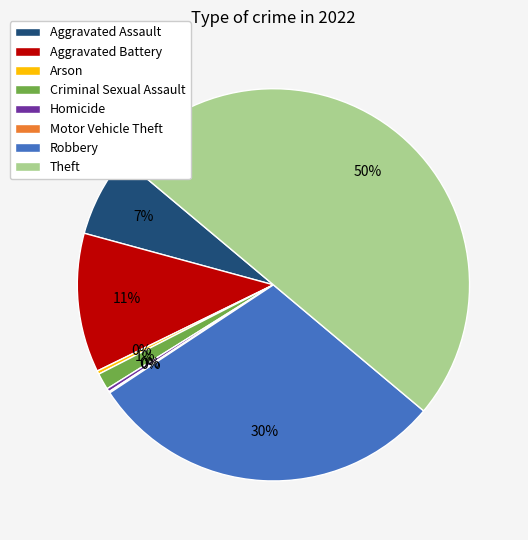

To the nearest percent, what is the average slice percentage?

12%